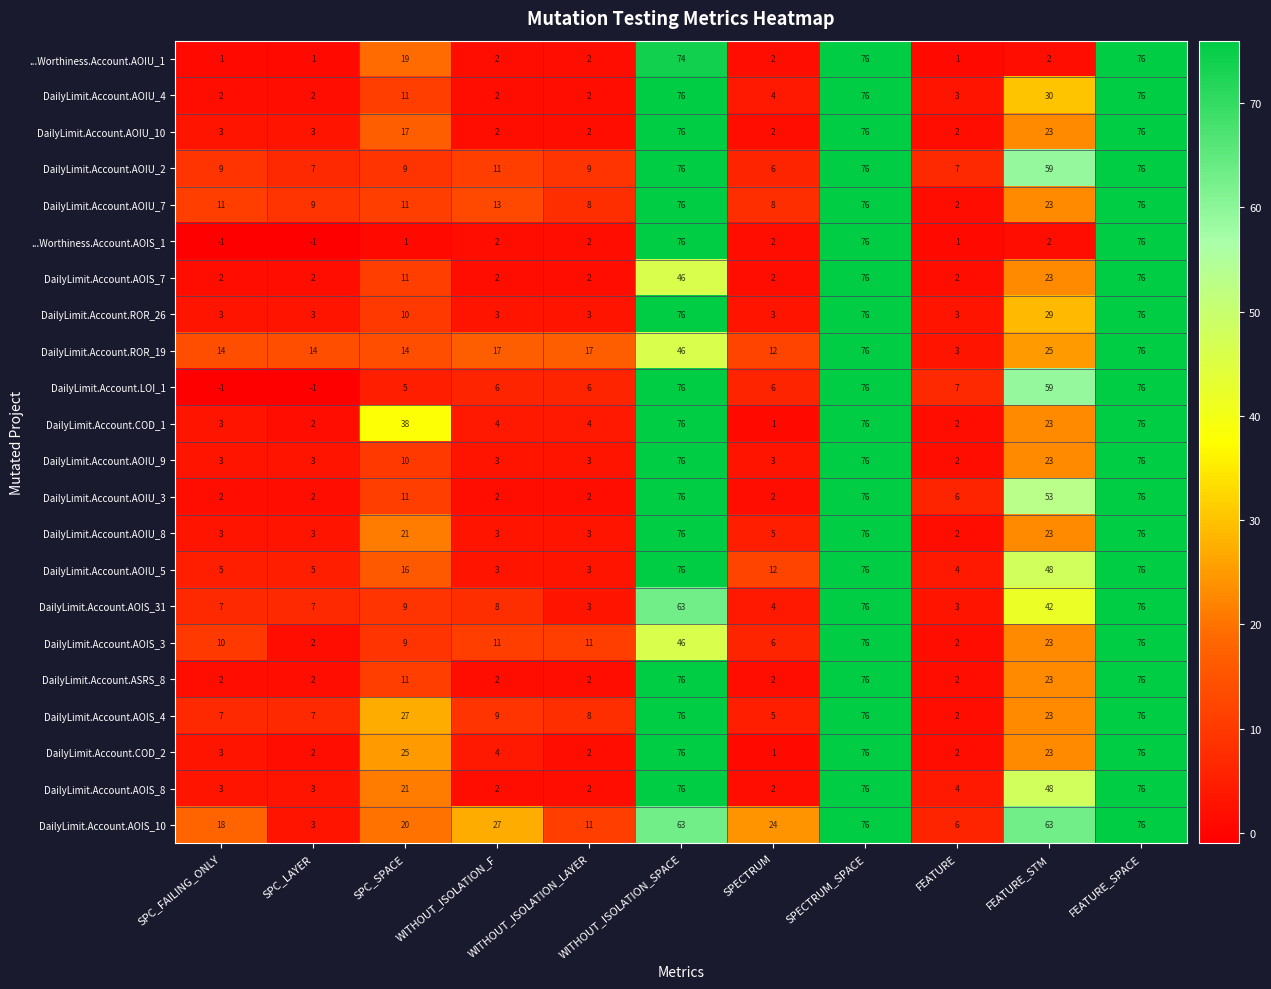

What is the difference between the highest and lowest values at SPC_LAYER?

15